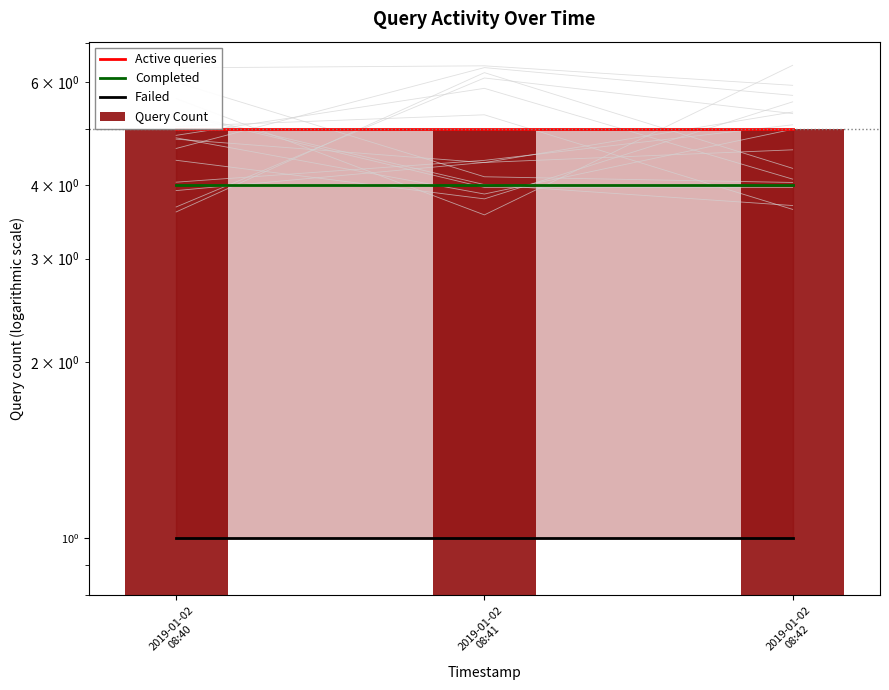

At which category is the sum across all series the highest?

2019-01-02
08:40